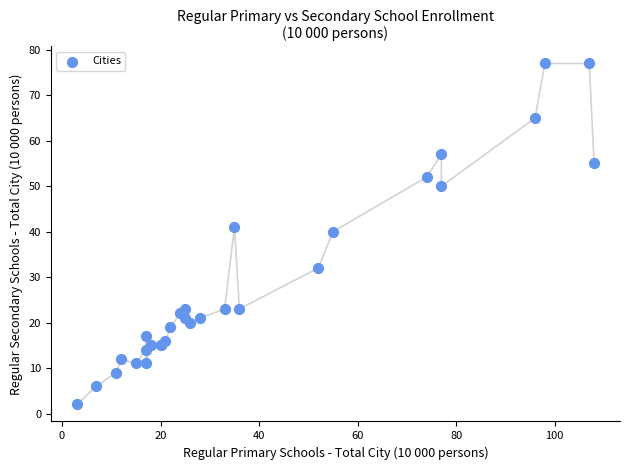

What Y value in the scatter plot is closest to 39?

40